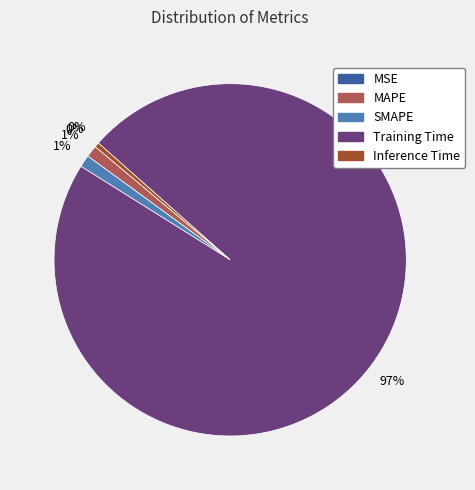

To the nearest percent, what is the difference between the Inference Time and SMAPE slice percentages?

1%